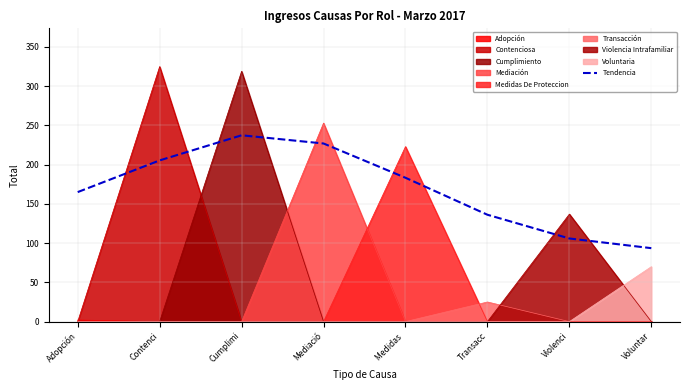

Reading left to right, list all the values displayed in this chart.

165.1	205.4	237.5	227.0	183.3	136.2	105.9	93.6